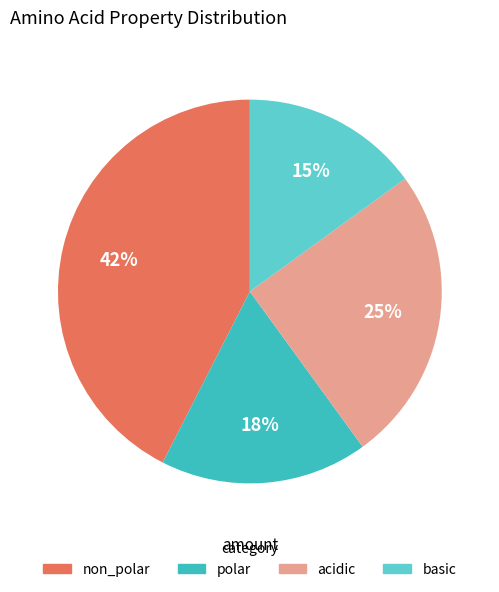

Count the number of slices in the pie.

4